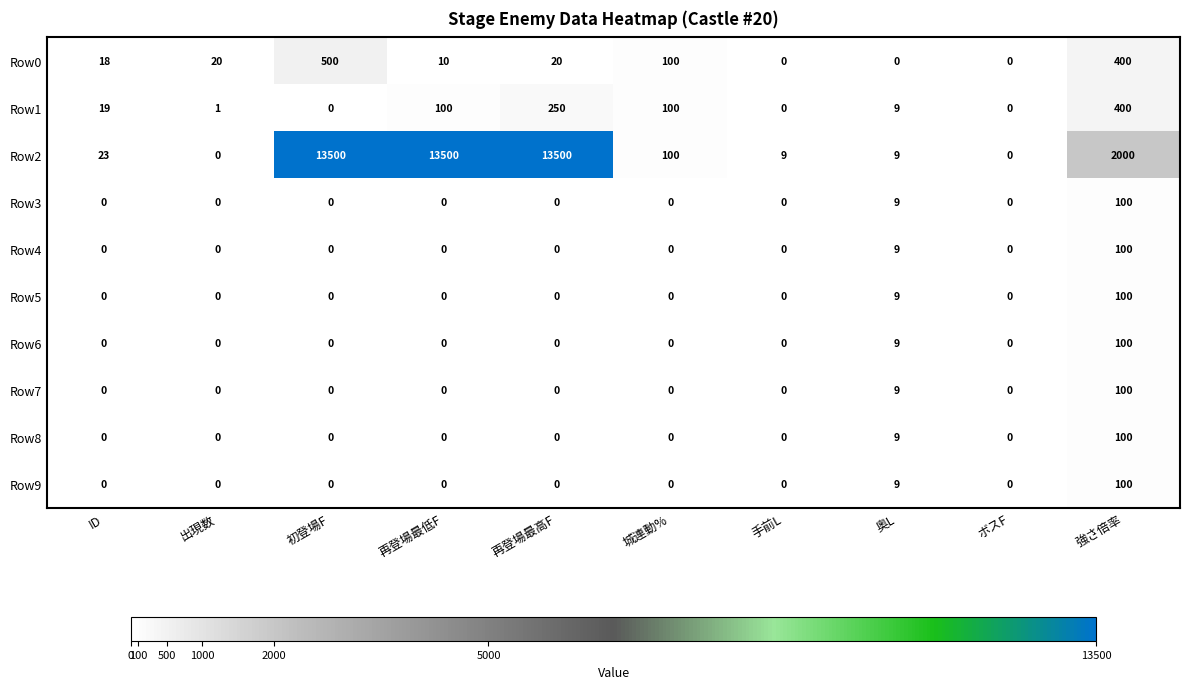

Which series has the largest range (max minus min)?

Row2